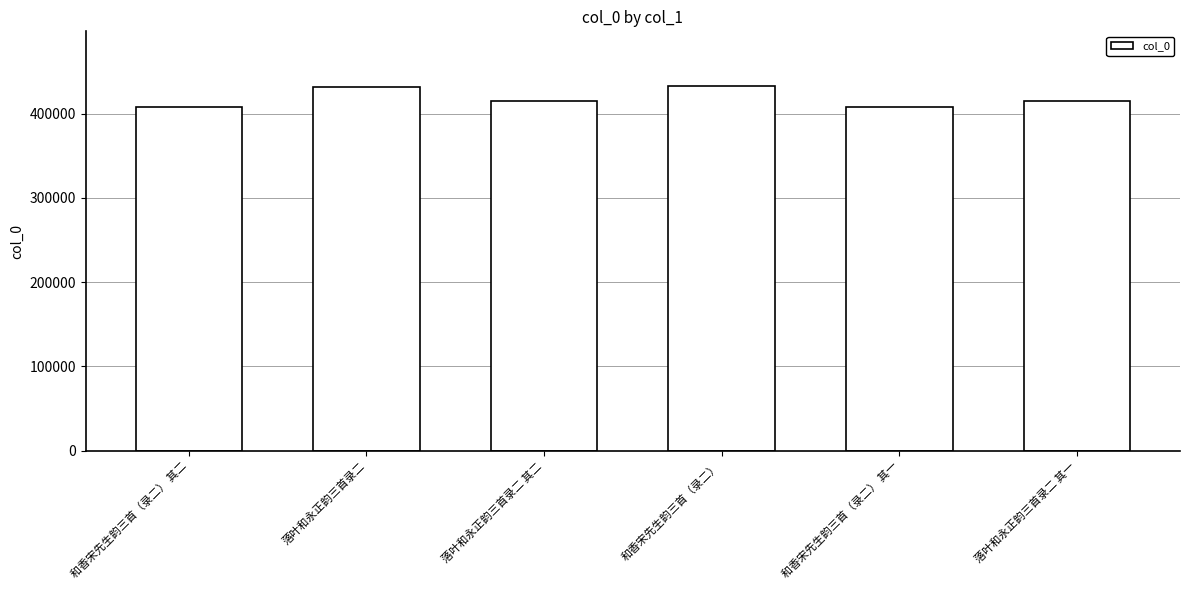

What is the average value?

418039